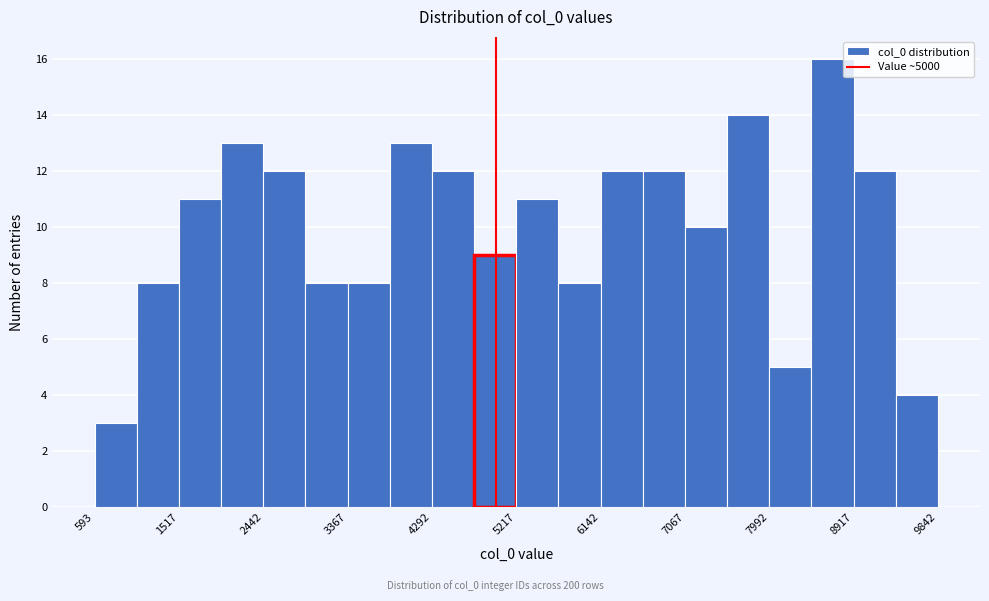

Reading left to right, transcribe this chart: for each bar, give the range it covers on the x-axis and its height. Neither the bar edges nor the heights are printed on the chart, so give them approximately, as read against the axes.

600 to 1100: 3
1100 to 1500: 8
1500 to 2000: 11
2000 to 2400: 13
2400 to 2900: 12
2900 to 3400: 8
3400 to 3800: 8
3800 to 4300: 13
4300 to 4800: 12
4800 to 5200: 9
5200 to 5700: 11
5700 to 6100: 8
6100 to 6600: 12
6600 to 7100: 12
7100 to 7500: 10
7500 to 8000: 14
8000 to 8500: 5
8500 to 8900: 16
8900 to 9400: 12
9400 to 9800: 4